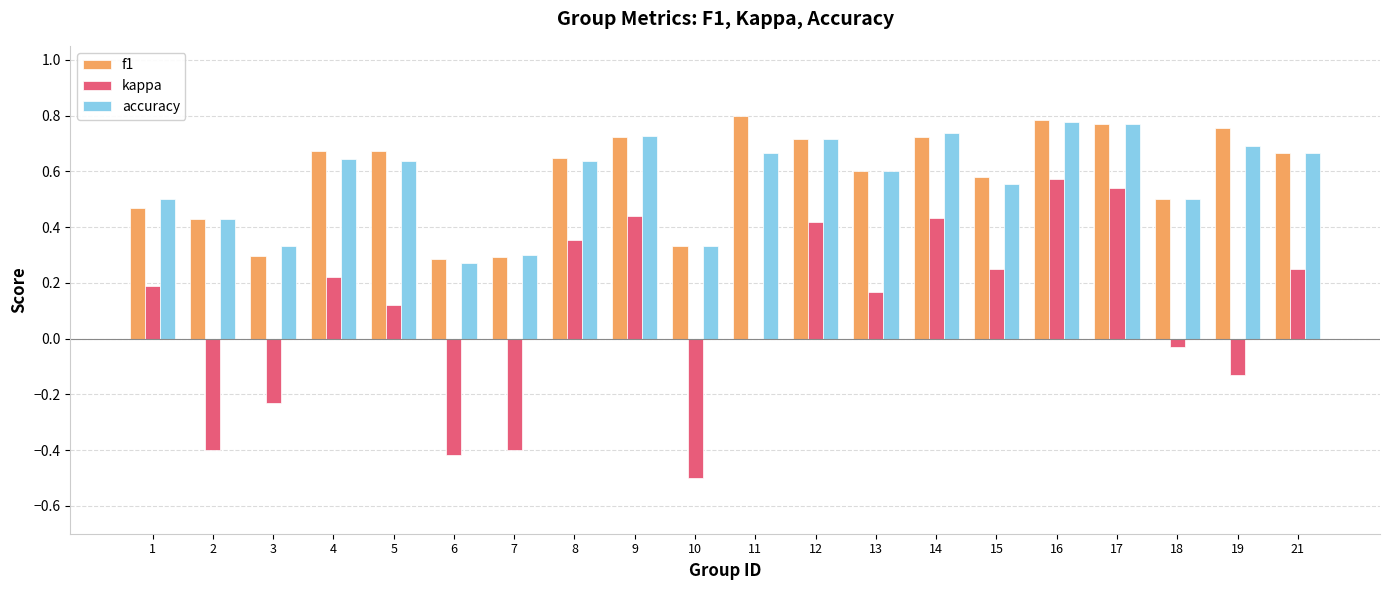

True or false: f1 has a value of 0.3 at 6.

True